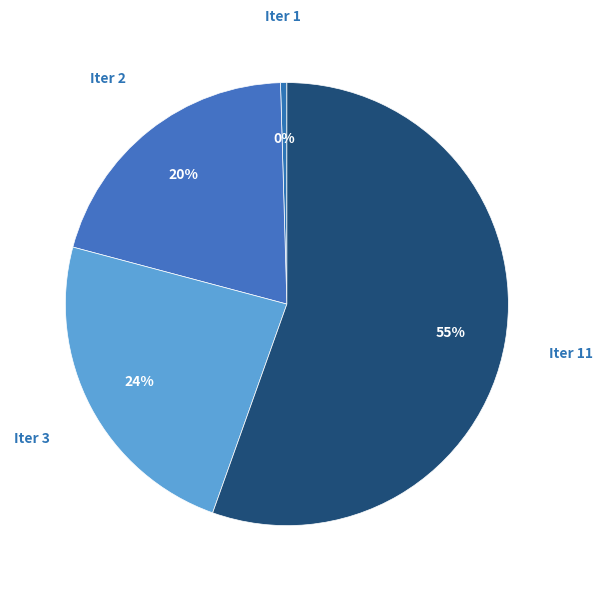

How many segments does this pie chart have?

4